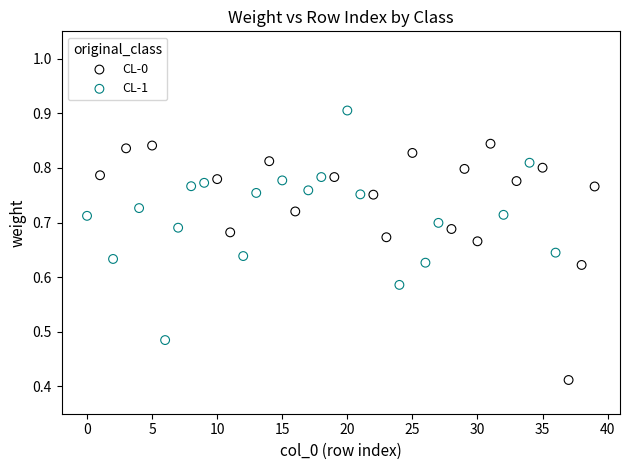

Which series contains the lowest Y value?

CL-0